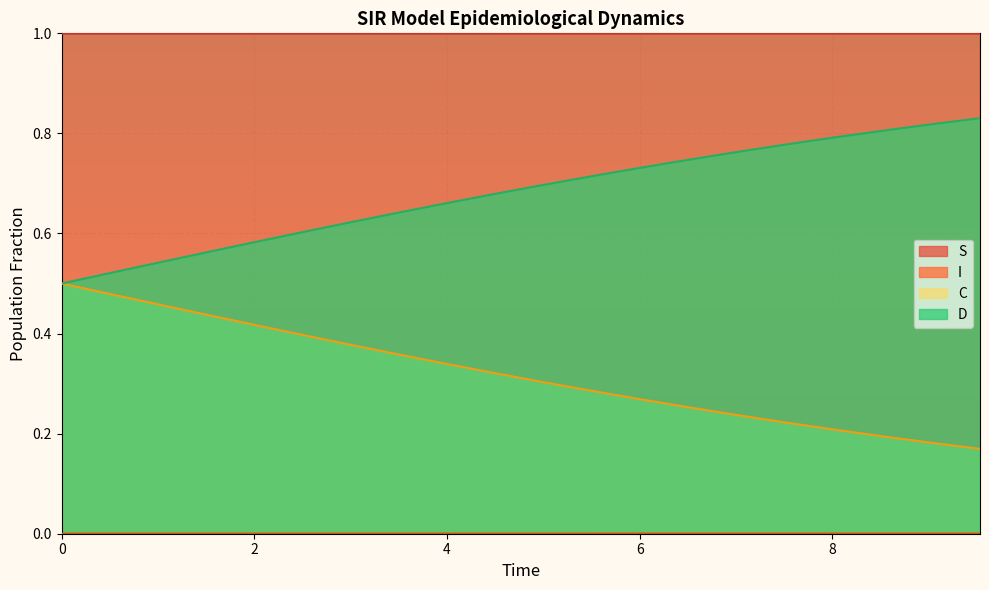

What is the maximum value shown in the chart?

1.0